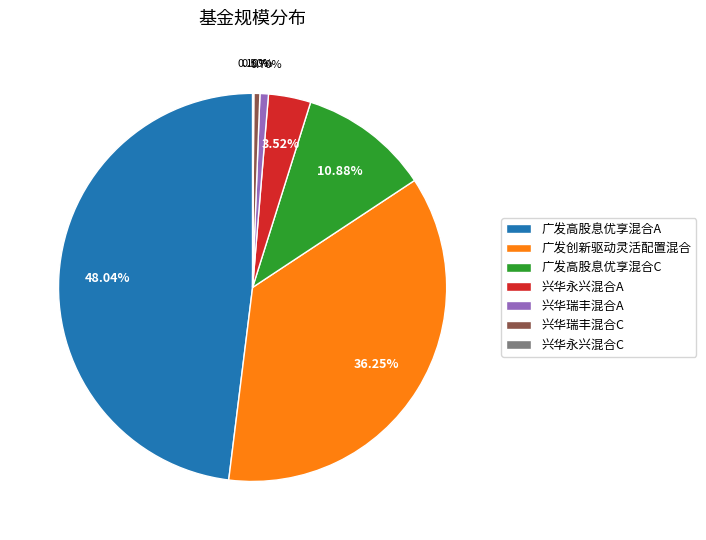

What is the largest slice in the pie chart?

广发高股息优享混合A